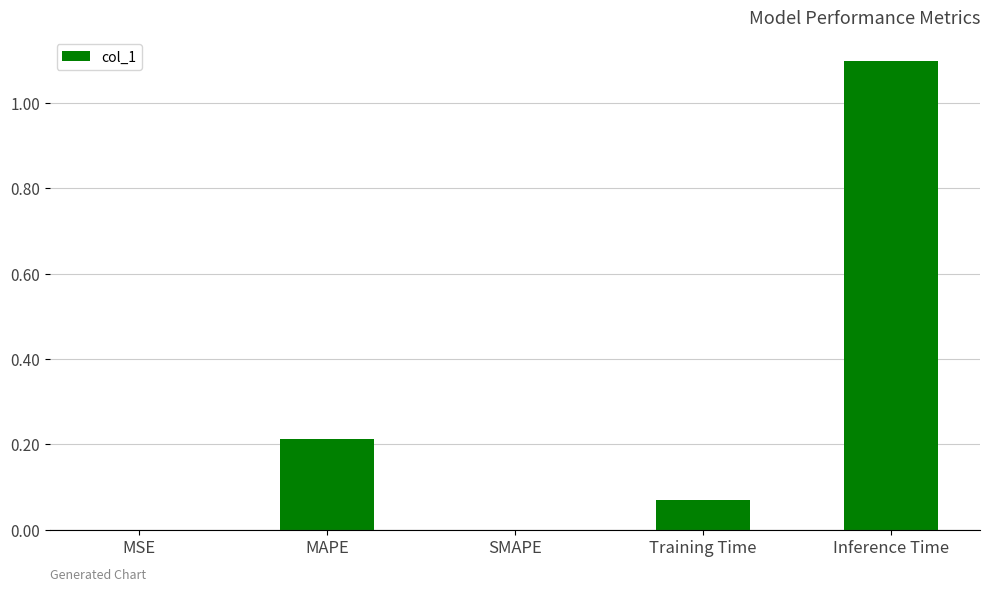

What is the change in value from MAPE to Inference Time?

+0.9